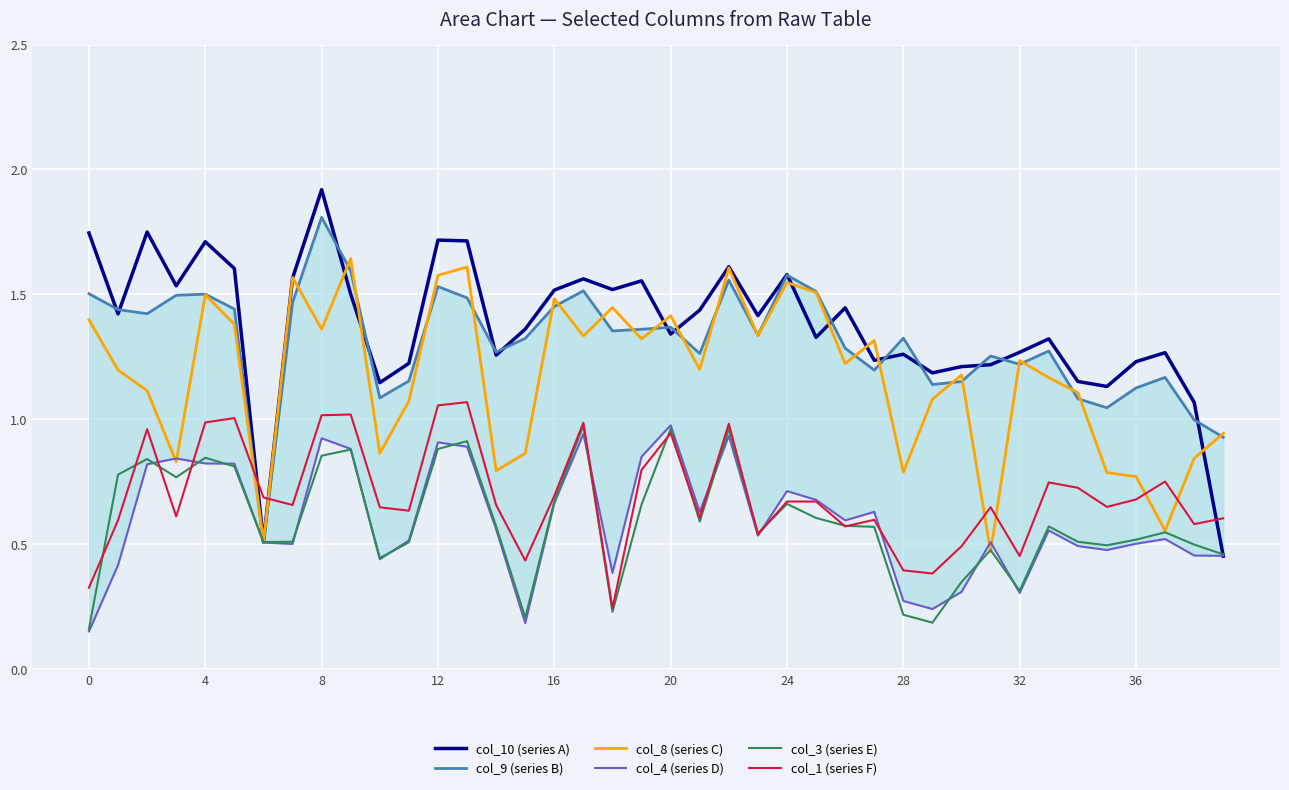

Between 11 and 19, which series saw the biggest shift?

col_4 (series D)